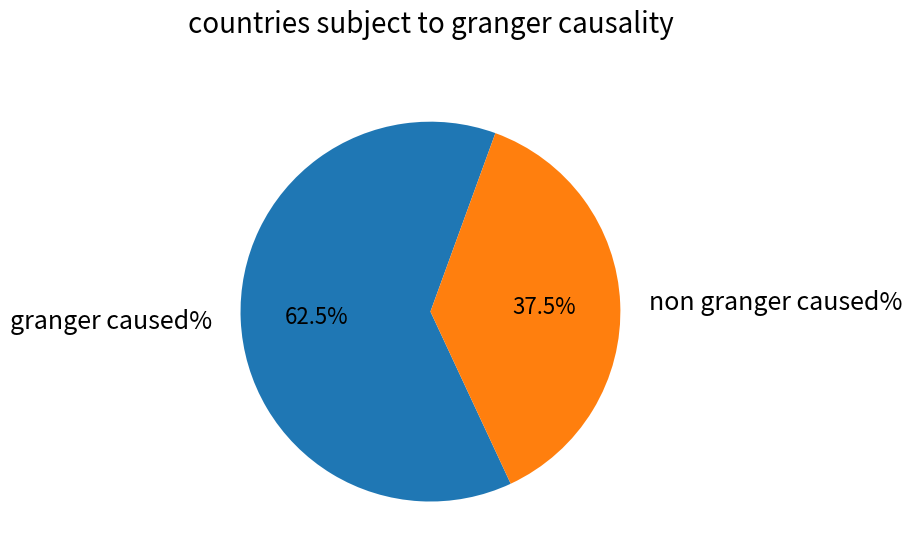

Which category has the smallest portion of the pie?

non granger caused%